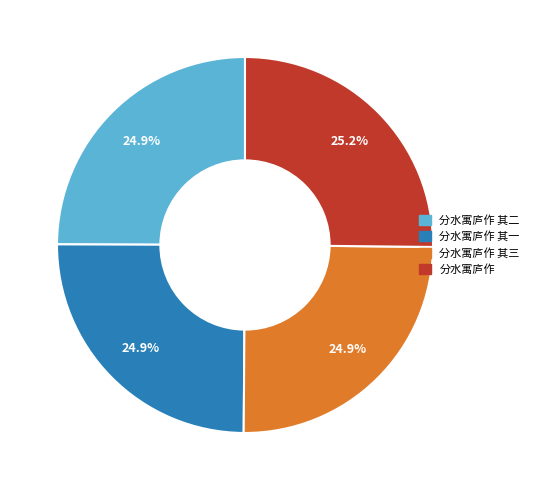

Does any single category account for the majority?

No